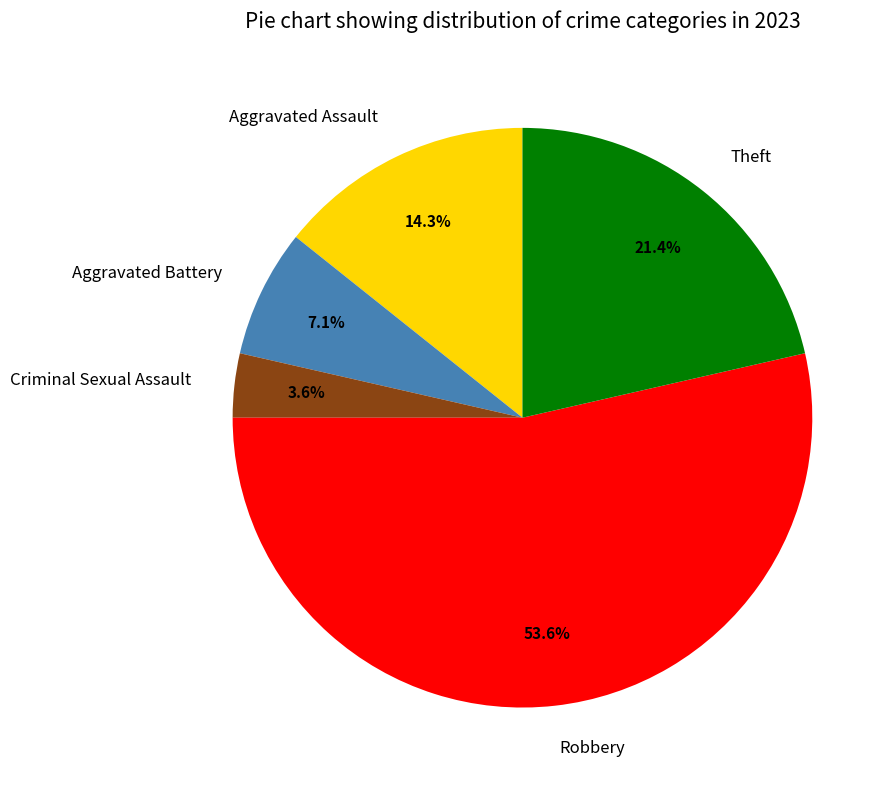

Between Aggravated Assault and Robbery, which is larger?

Robbery